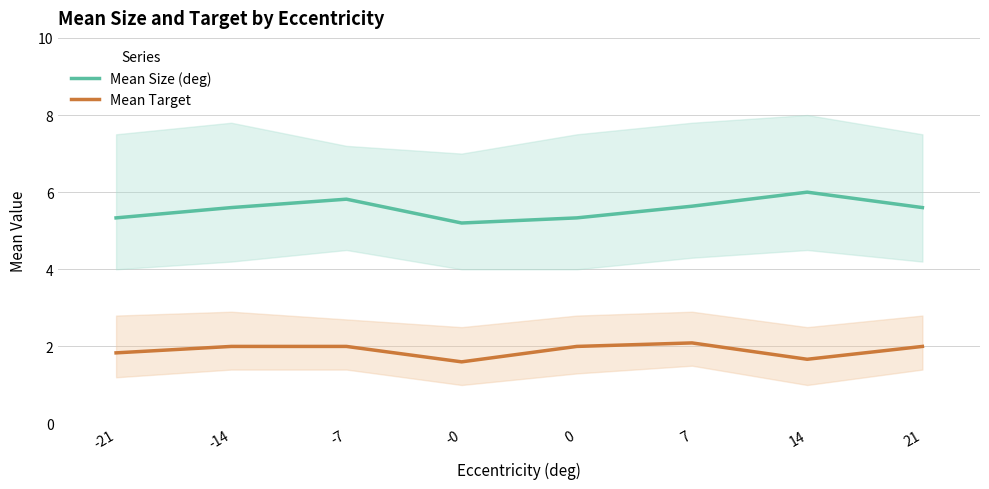

True or false: Mean Target and Mean Size (deg) cross at least once.

False